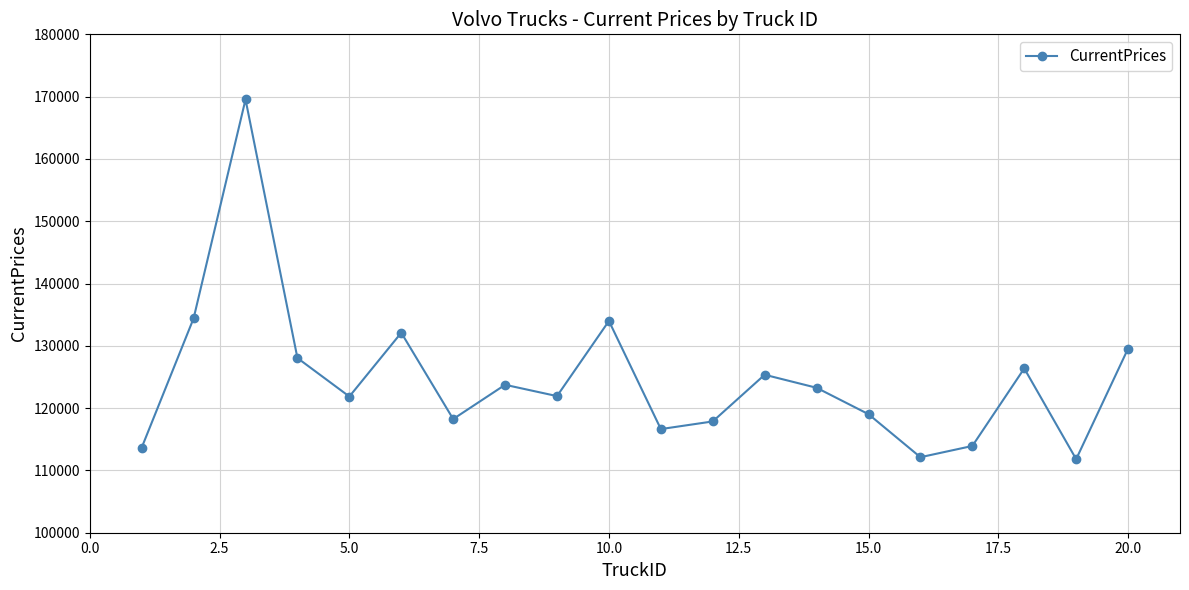

What is the value of the 12th point from the left?

117863